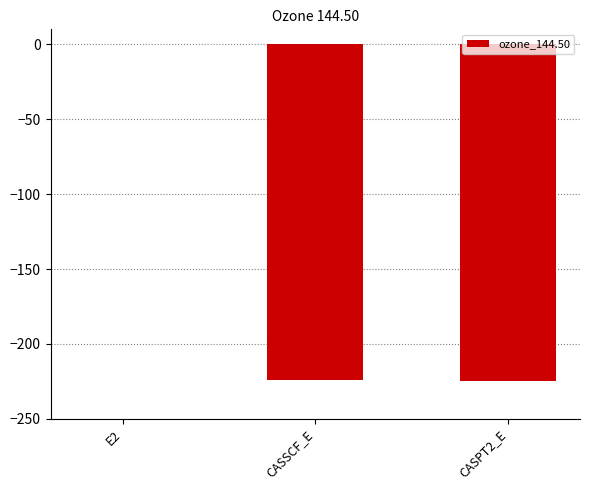

The value at CASPT2_E is -224.4. True or false?

True